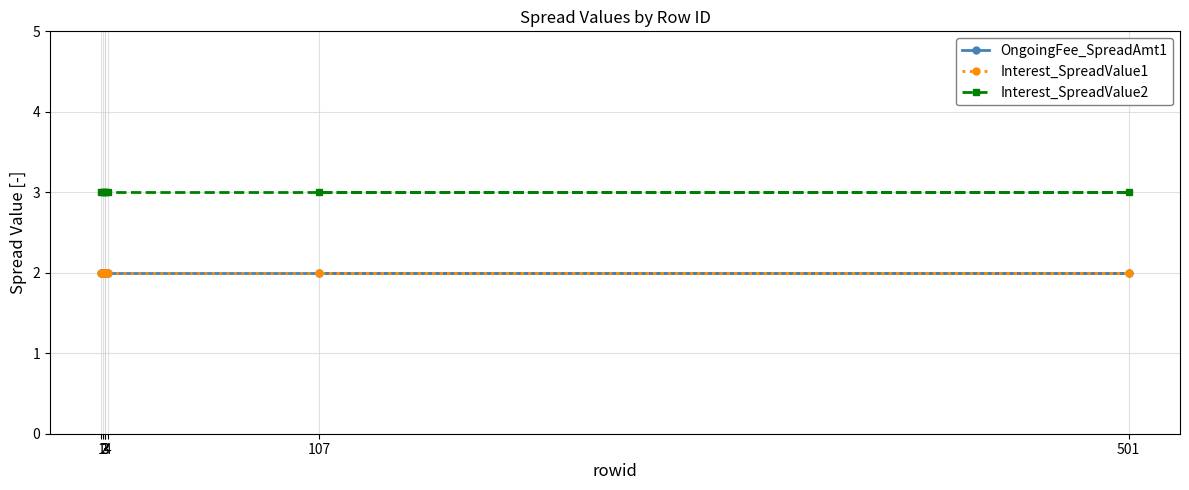

At how many categories does at least one series exceed 2?

7